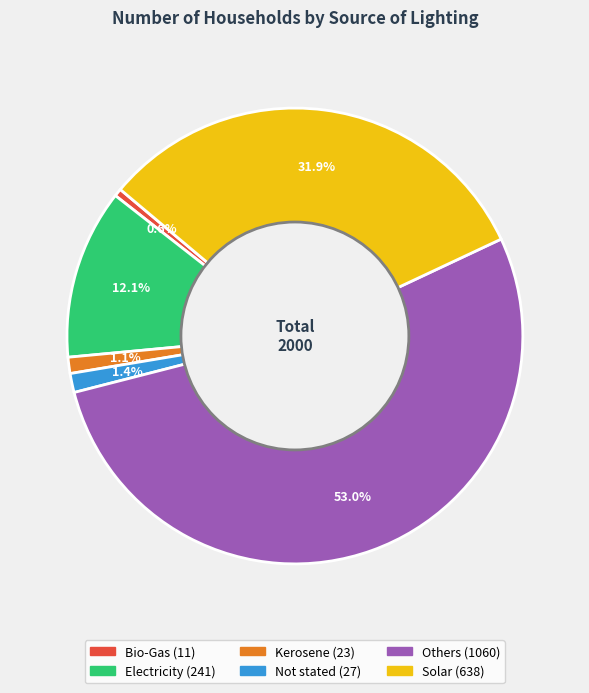

Is it true that Electricity is 12% of the pie?

True